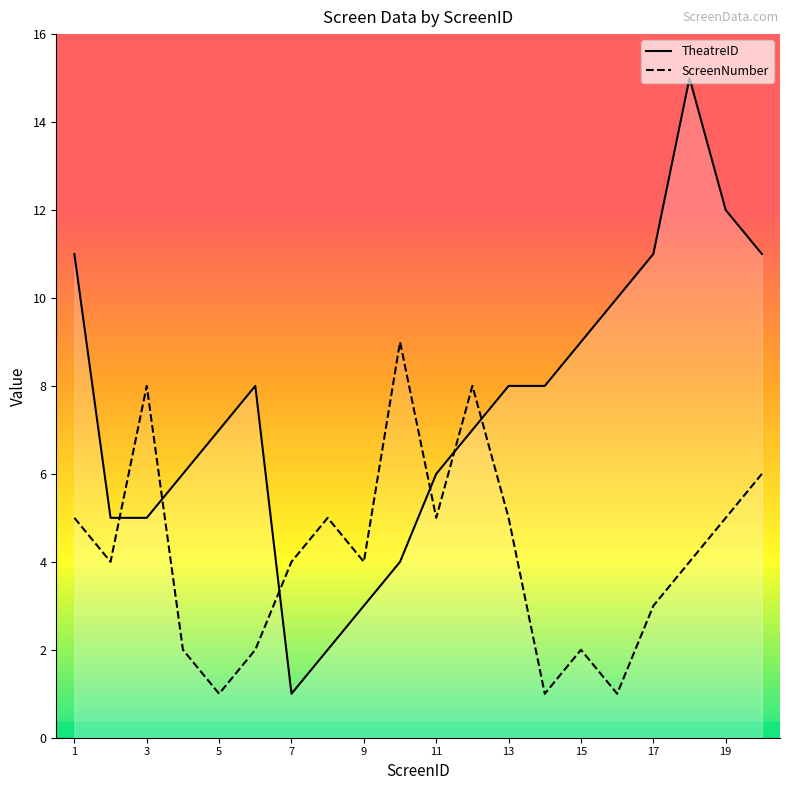

Which series has the largest range (max minus min)?

TheatreID